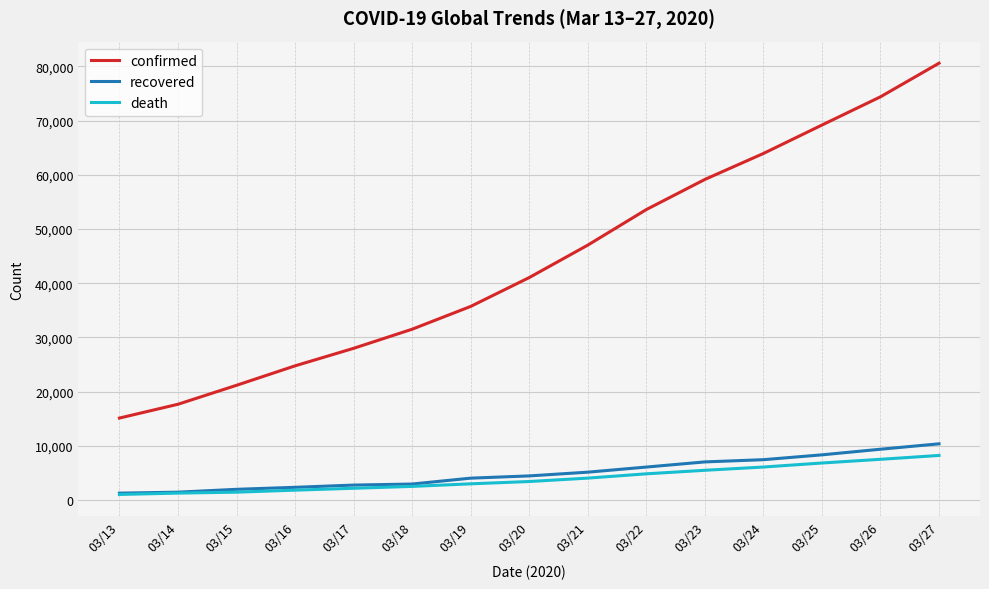

The value of confirmed at 03/17 is 5723. True or false?

False